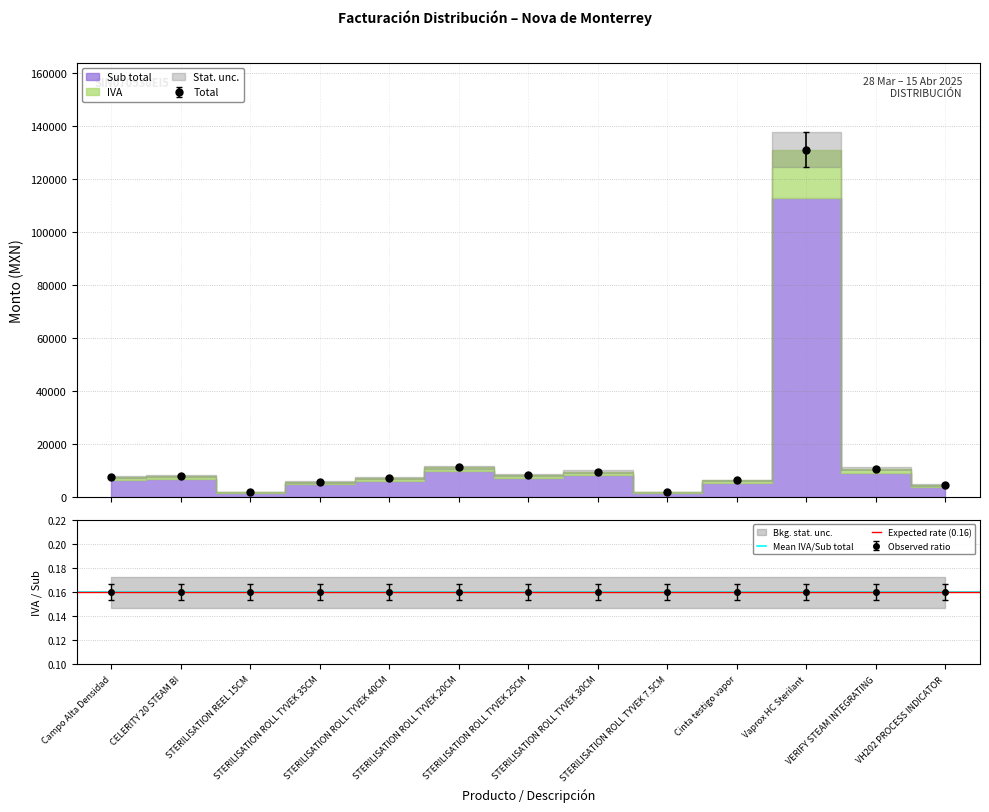

The Total series shows 3538.0 at CELERITY 20 STEAM BI. True or false?

False